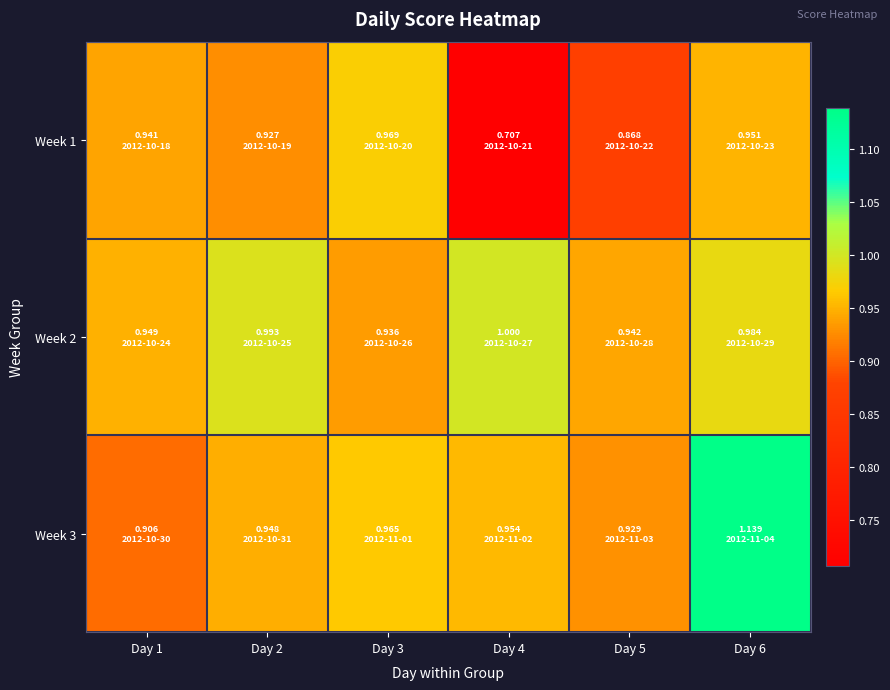

At which category is the sum across all series the highest?

Day 6